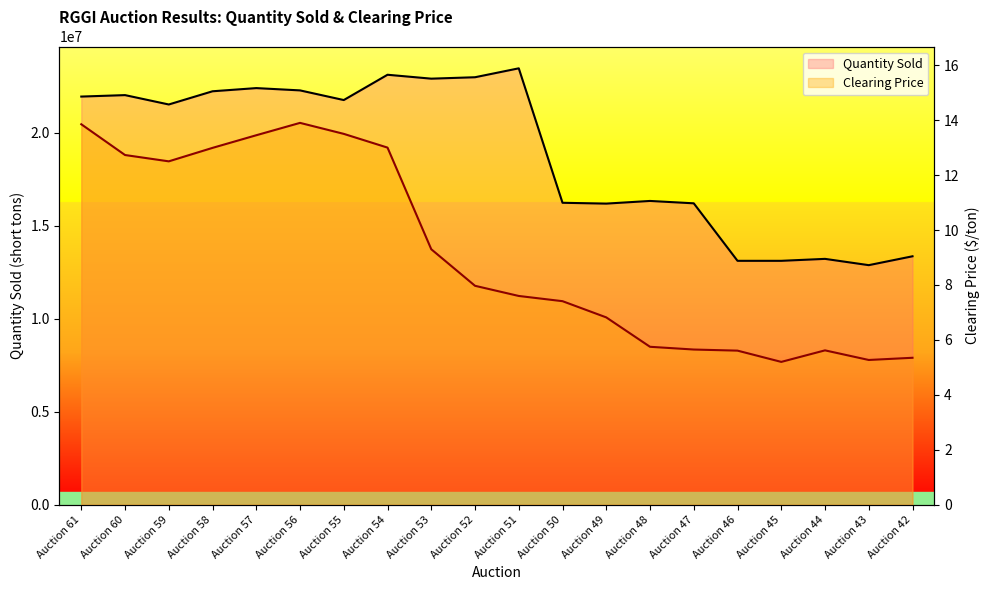

List the labels in order of Clearing Price value, smallest first.

Auction 45, Auction 43, Auction 42, Auction 46, Auction 44, Auction 47, Auction 48, Auction 49, Auction 50, Auction 51, Auction 52, Auction 53, Auction 59, Auction 60, Auction 58, Auction 54, Auction 57, Auction 55, Auction 61, Auction 56